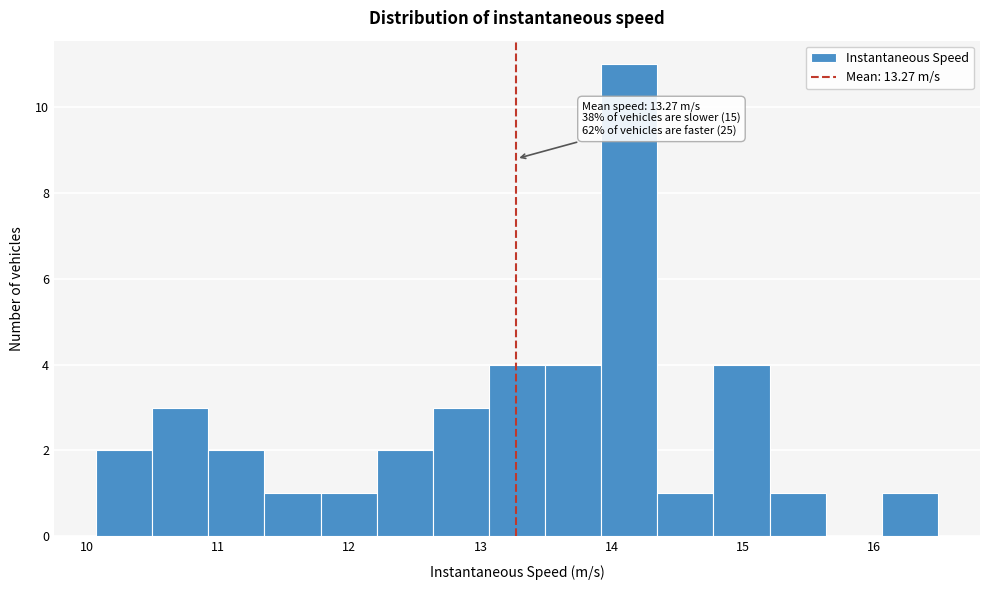

Which range on the x-axis has the tallest bar?

13.9 to 14.3